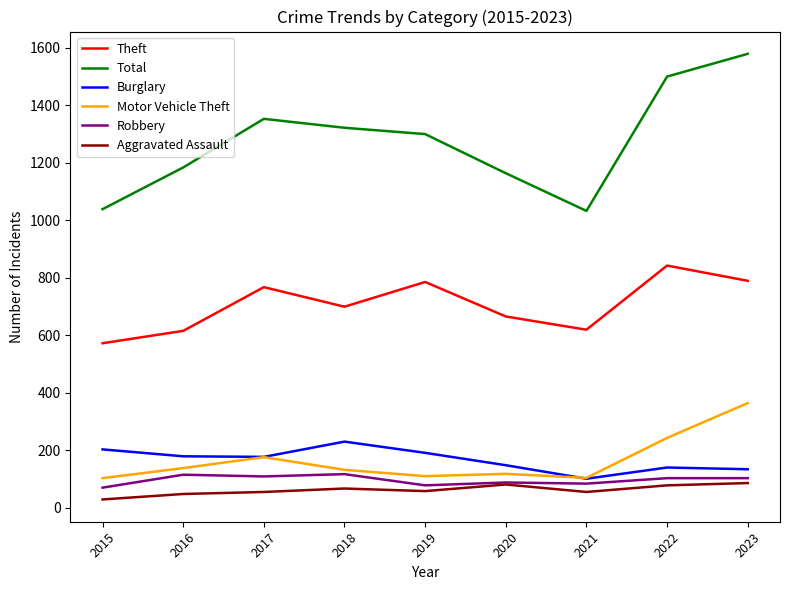

The Total series shows 1499 at 2022. True or false?

True